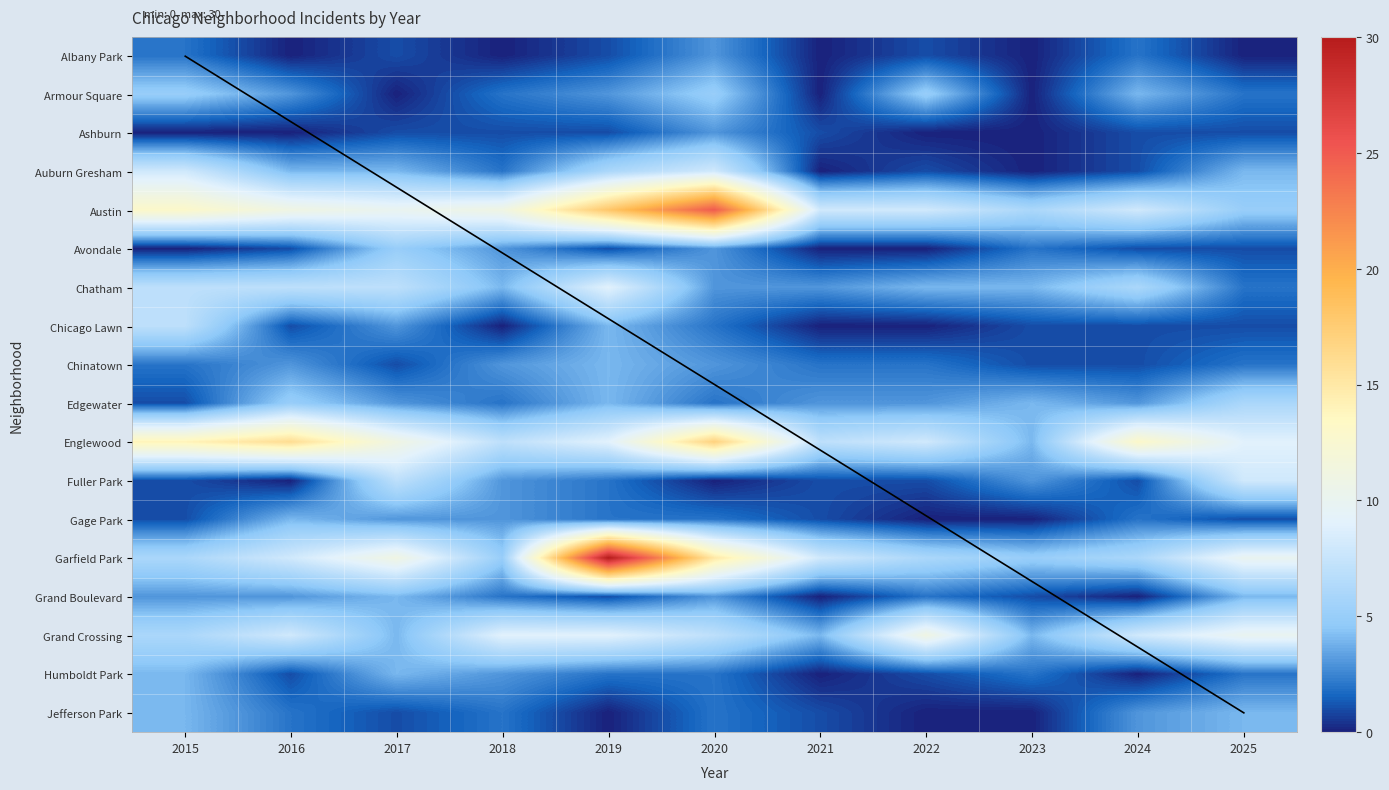

How many data points in Avondale are above 1?

4